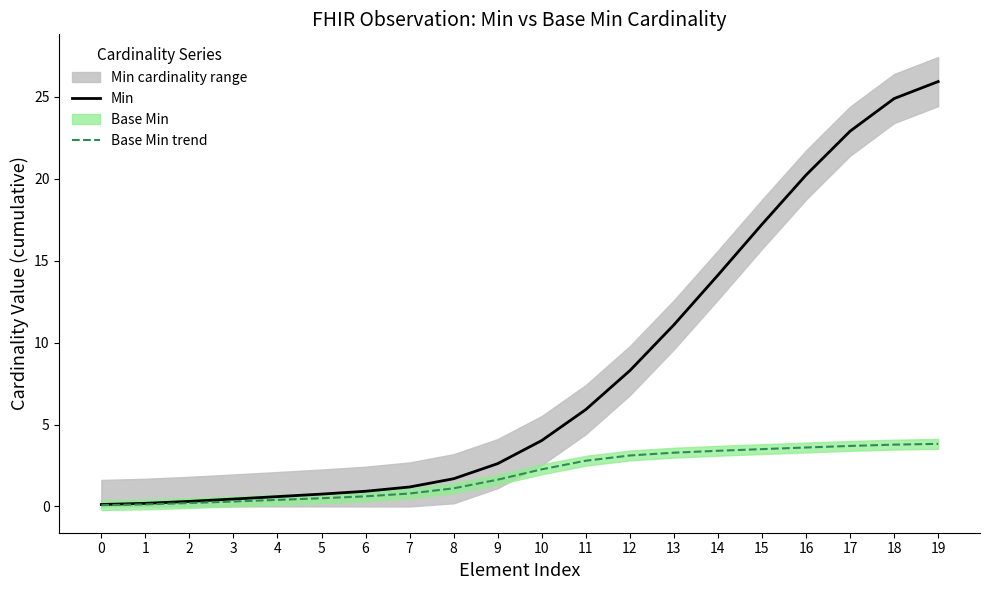

How many values in the Min series are below 4?

10